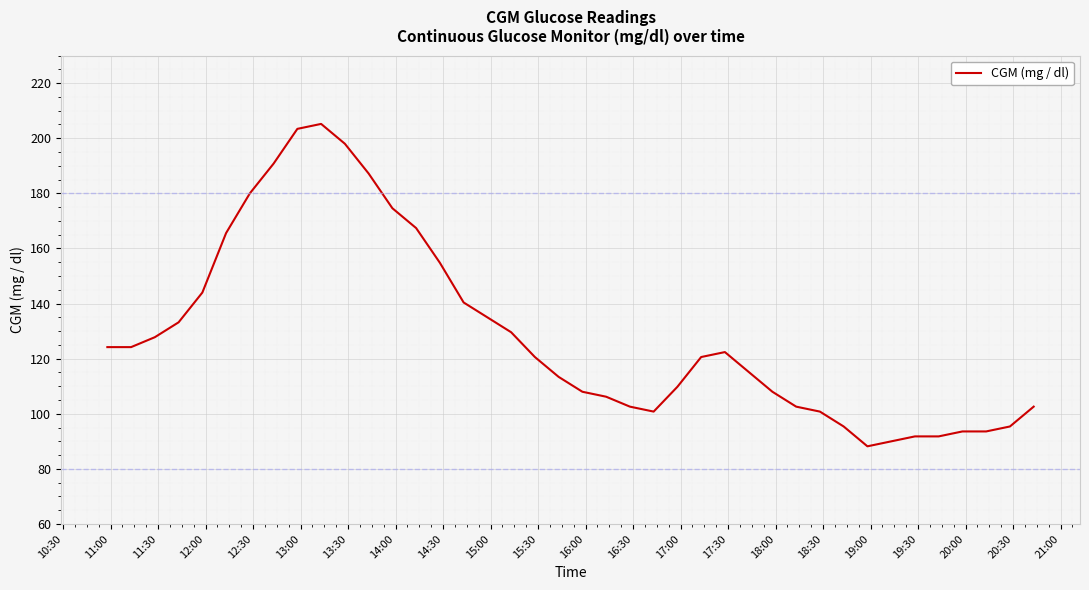

What is the smallest value displayed?

88.2